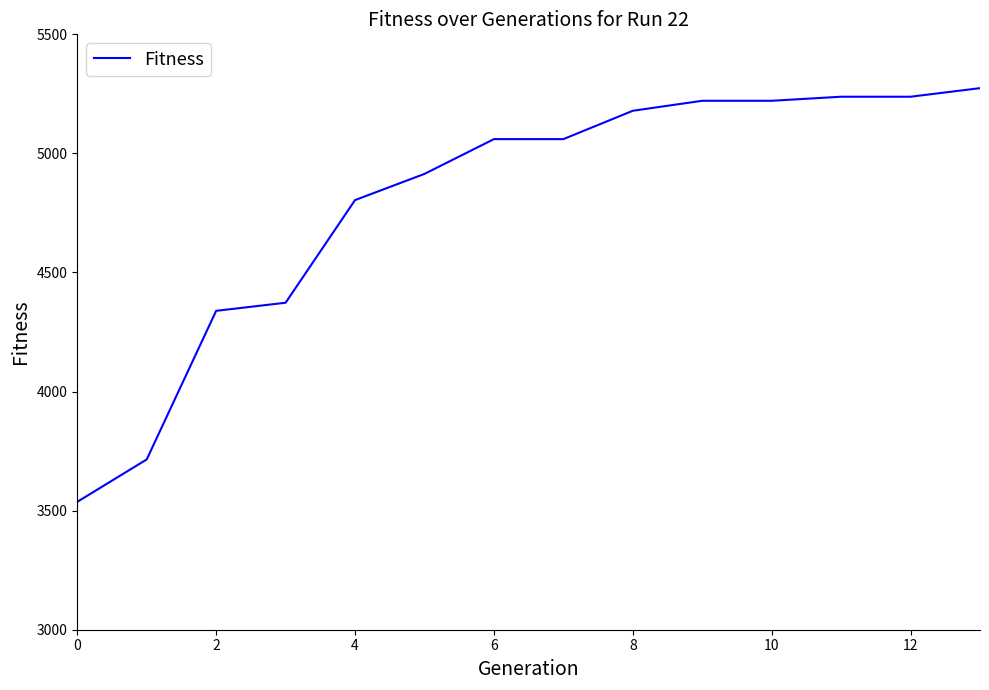

What is the greatest value displayed?

5274